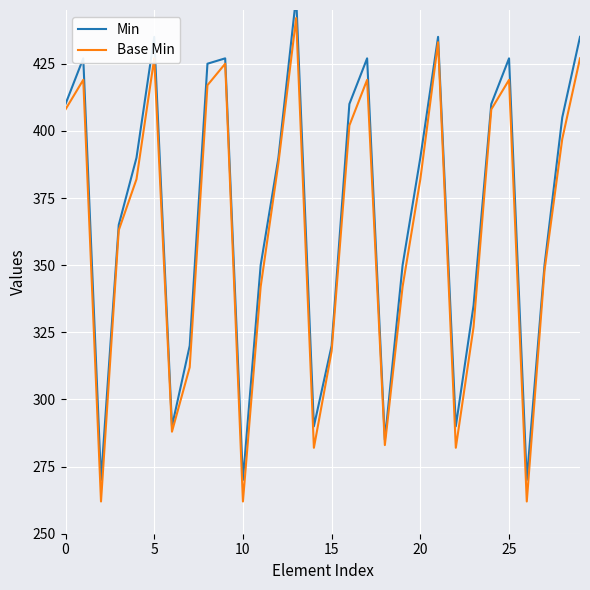

True or false: Base Min has a value of 434 at 15.

False